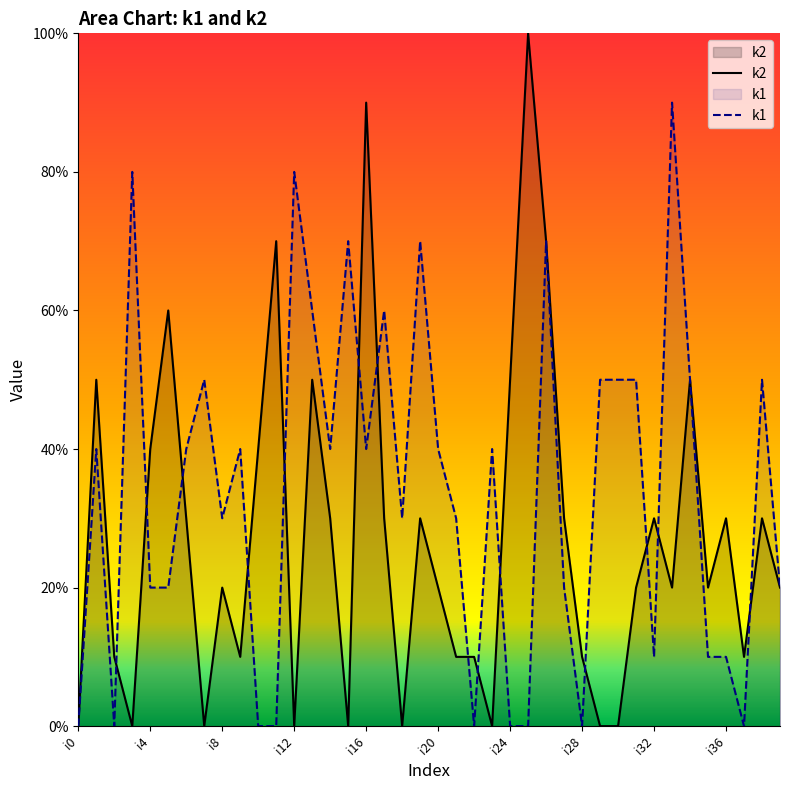

True or false: k1 has more than 0 points higher than both neighbors.

True